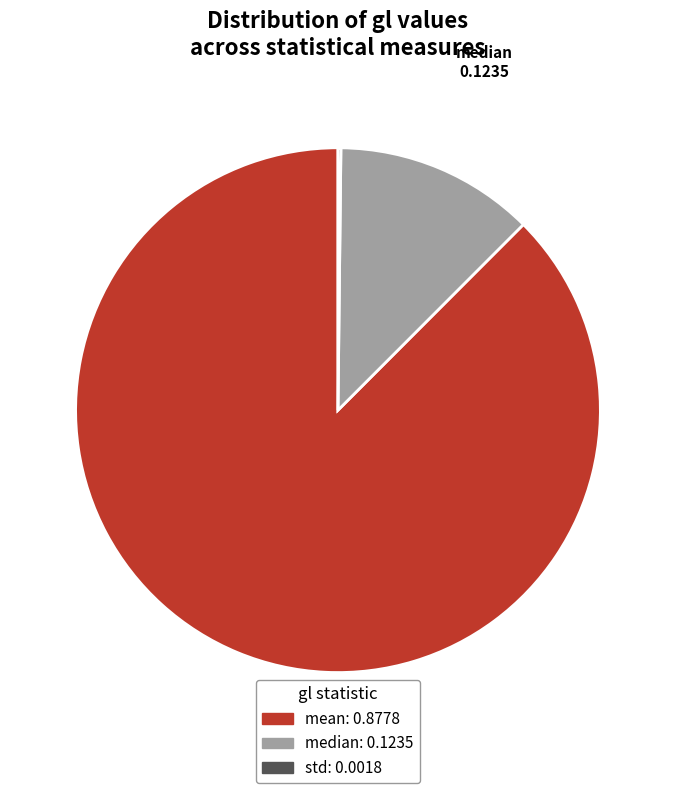

Is the sum of median and mean greater than half?

Yes